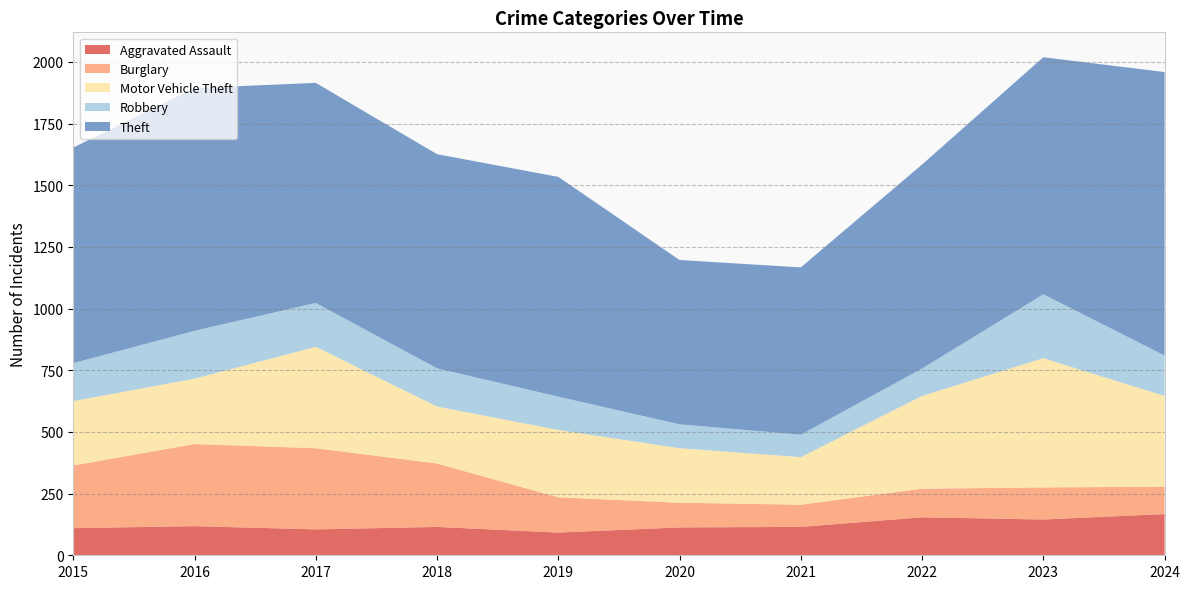

Reading left to right, extract all data points from this chart.

Aggravated Assault: 110	118	105	115	92	113	115	154	145	167
Burglary: 254	333	329	257	143	100	90	116	130	111
Motor Vehicle Theft: 261	265	411	231	273	221	193	376	524	368
Robbery: 154	194	178	155	135	97	91	111	259	164
Theft: 874	984	892	868	891	666	678	827	961	1149